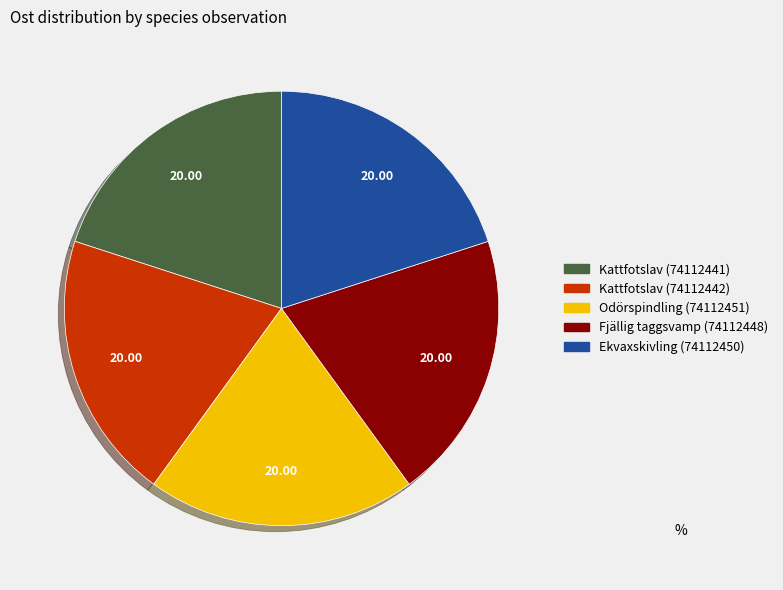

What is the ratio of the value at Ekvaxskivling (74112450) to the value at Odörspindling (74112451)?

1.0